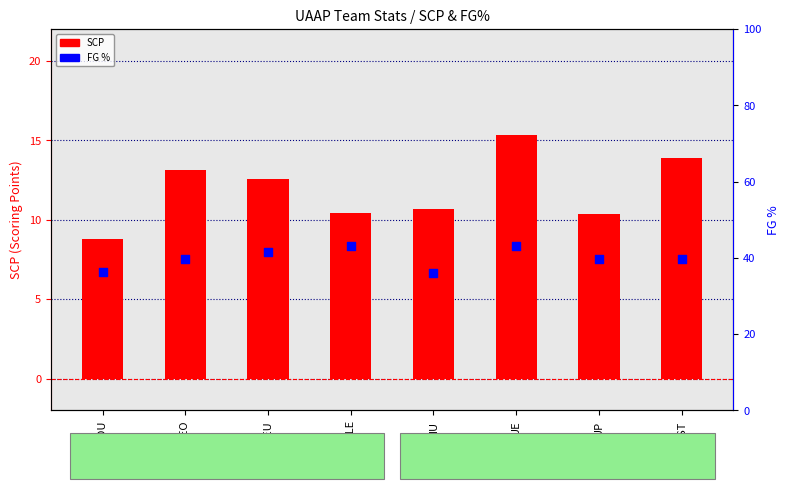

Which series has the largest Y range (max minus min)?

FG %